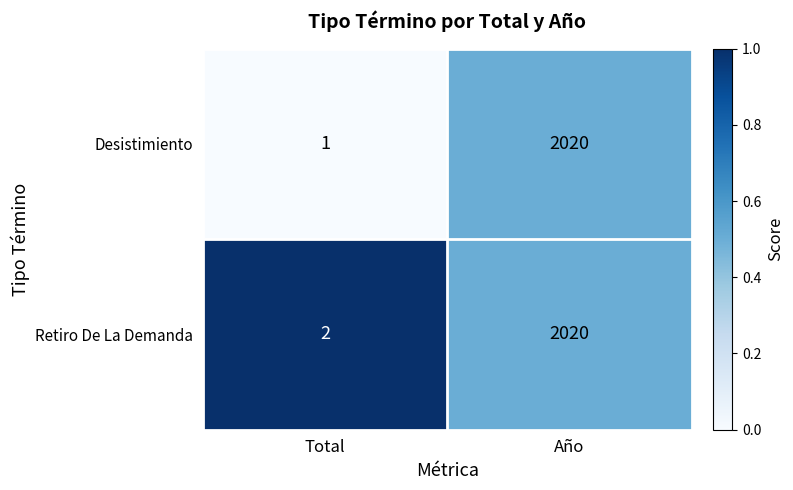

Reading left to right, extract all data points from this chart.

Desistimiento: Total=1	Año=2020
Retiro De La Demanda: Total=2	Año=2020